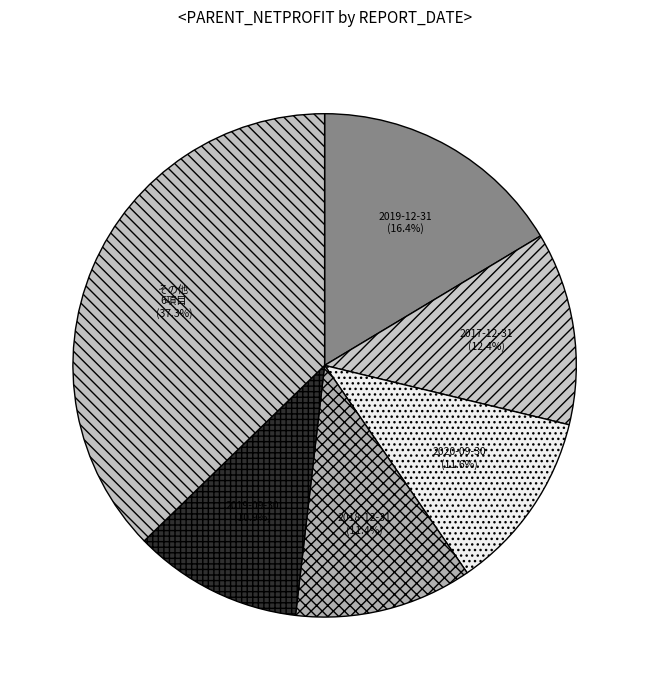

Which category has the biggest portion of the pie?

その他 6項目